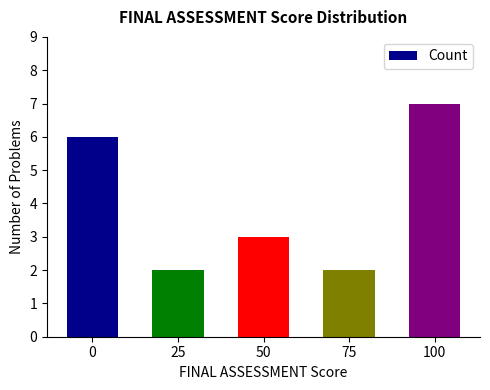

The chart shows a value of 2 at 25. True or false?

True